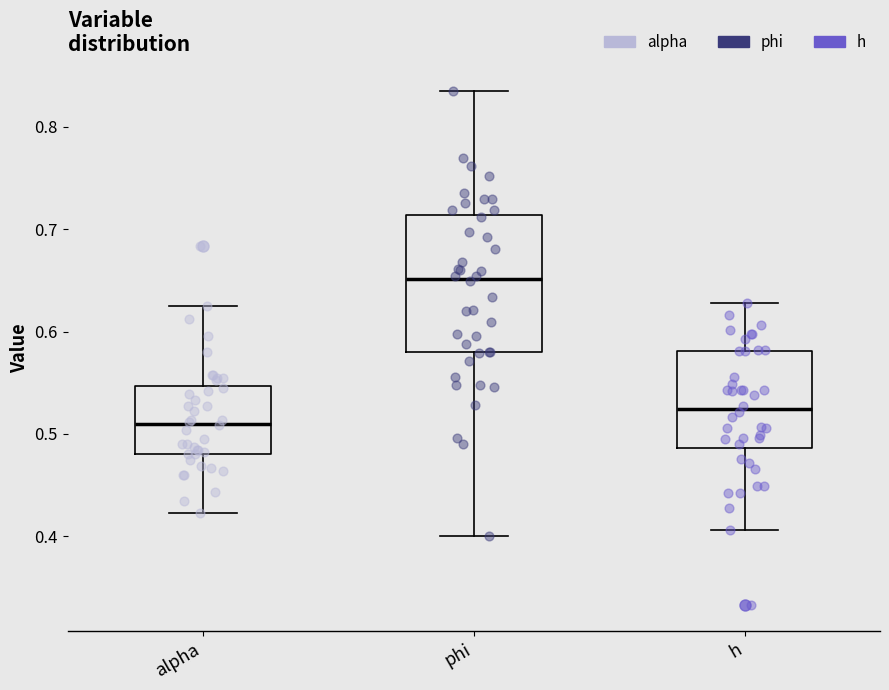

Which box's median line is the highest?

phi